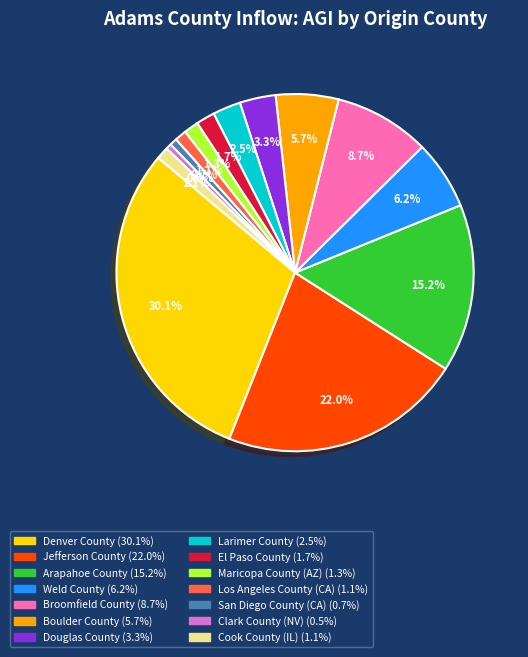

What percentage is NOT represented by Larimer County?

97.5%